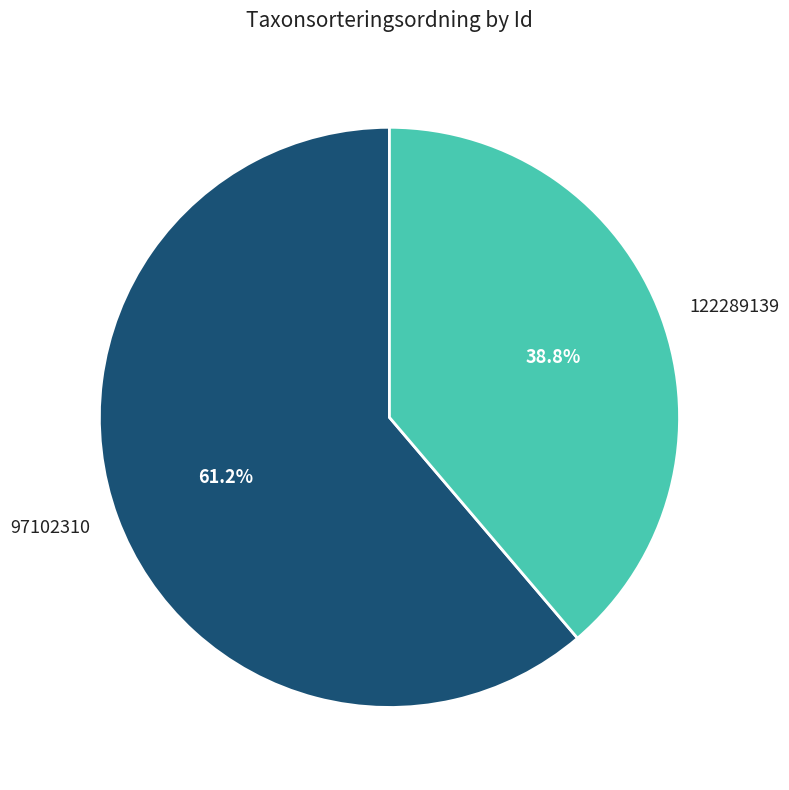

To the nearest percent, what is the difference between the largest and smallest slice percentages?

22%